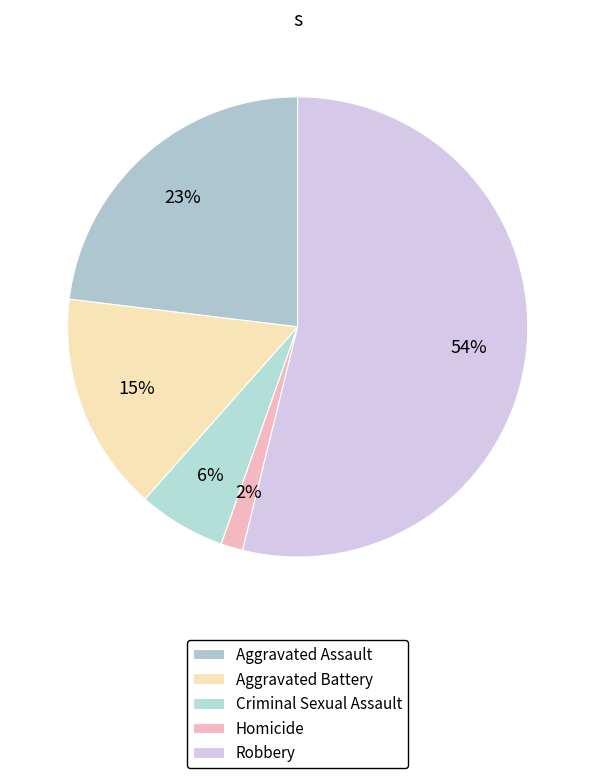

What percentage is the Robbery slice, to the nearest percent?

54%